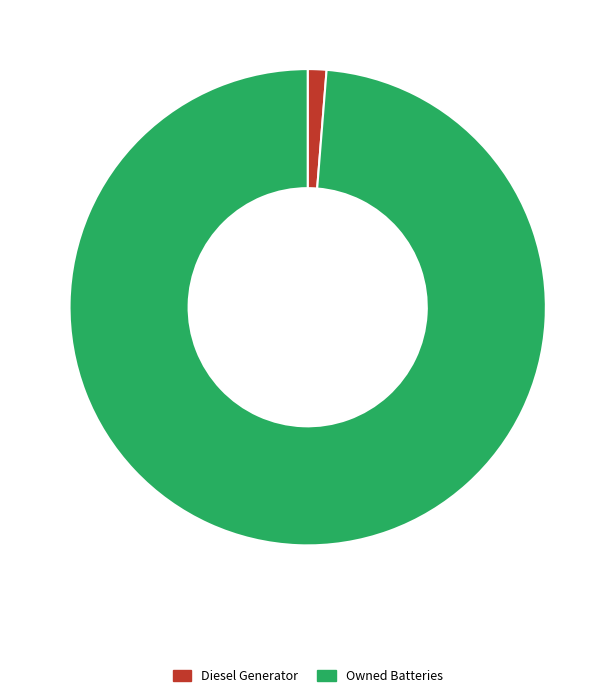

Count the number of slices in the pie.

2